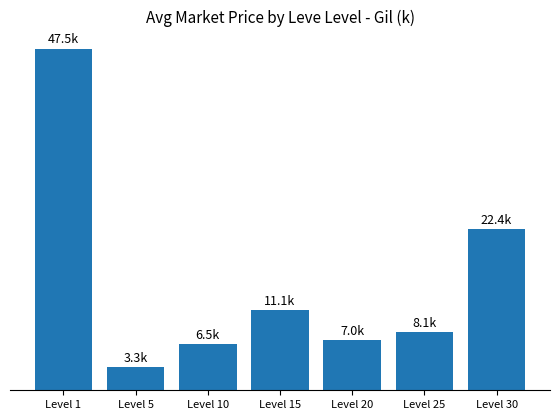

At which category does the chart reach its peak across all series?

Level 1